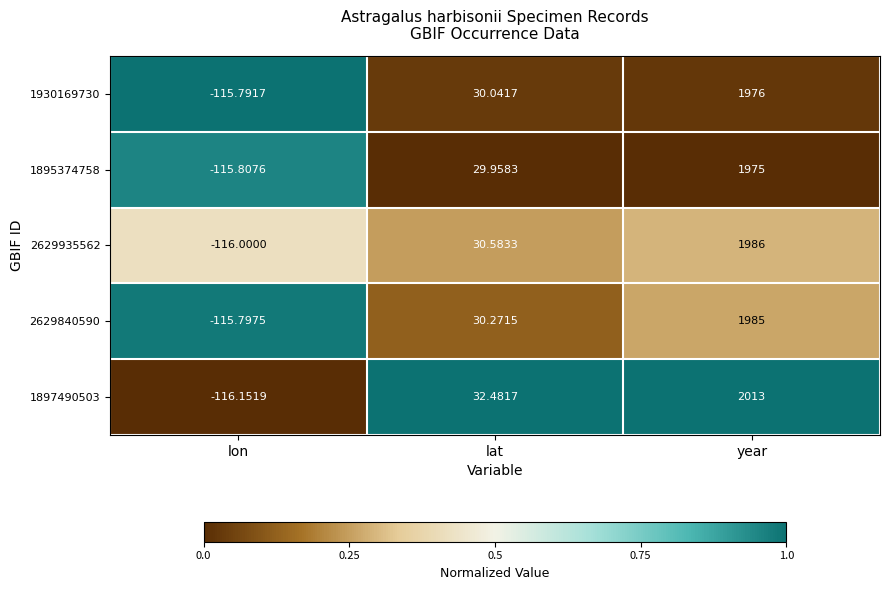

Where is 1897490503 nearest to the value 948?

lat